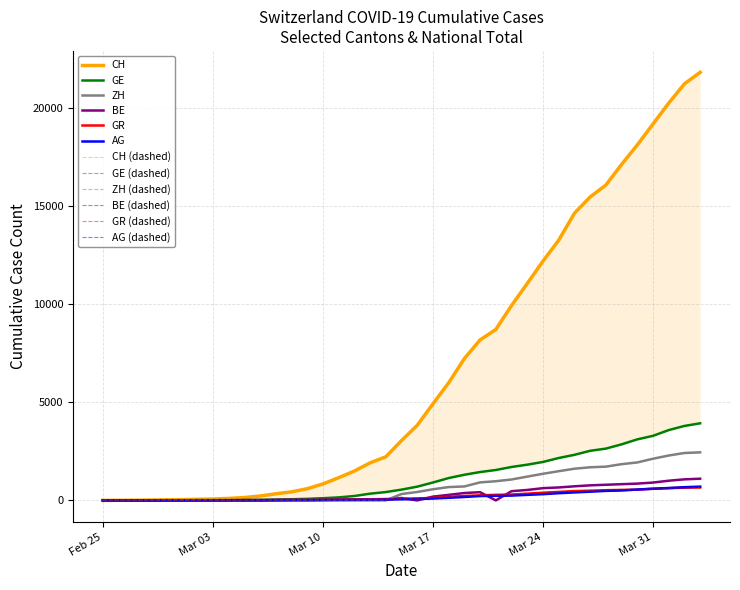

Which label corresponds to the largest value in the chart?

2020-04-03